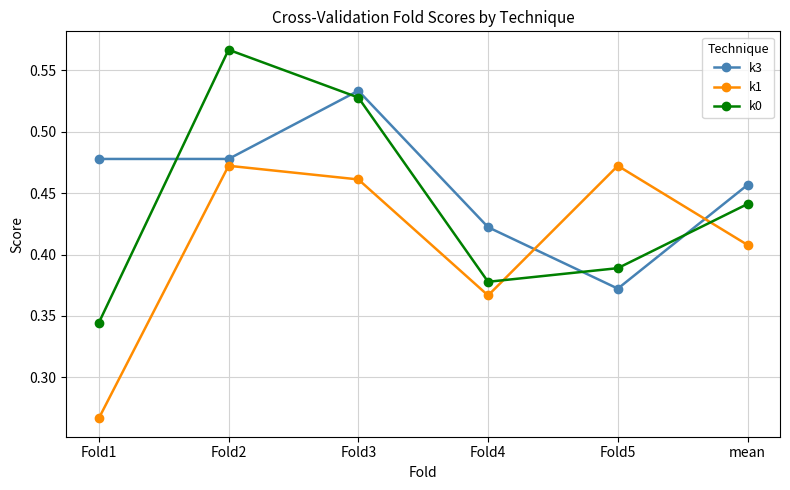

After their last crossing, which series has the higher values: k0 or k1?

k0